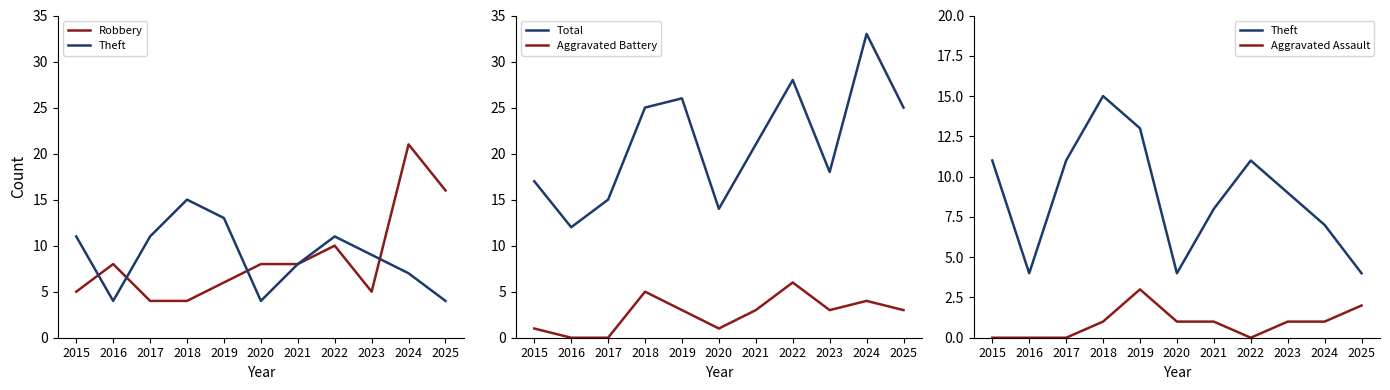

What is the approximate value of Aggravated Assault at 2019?

3